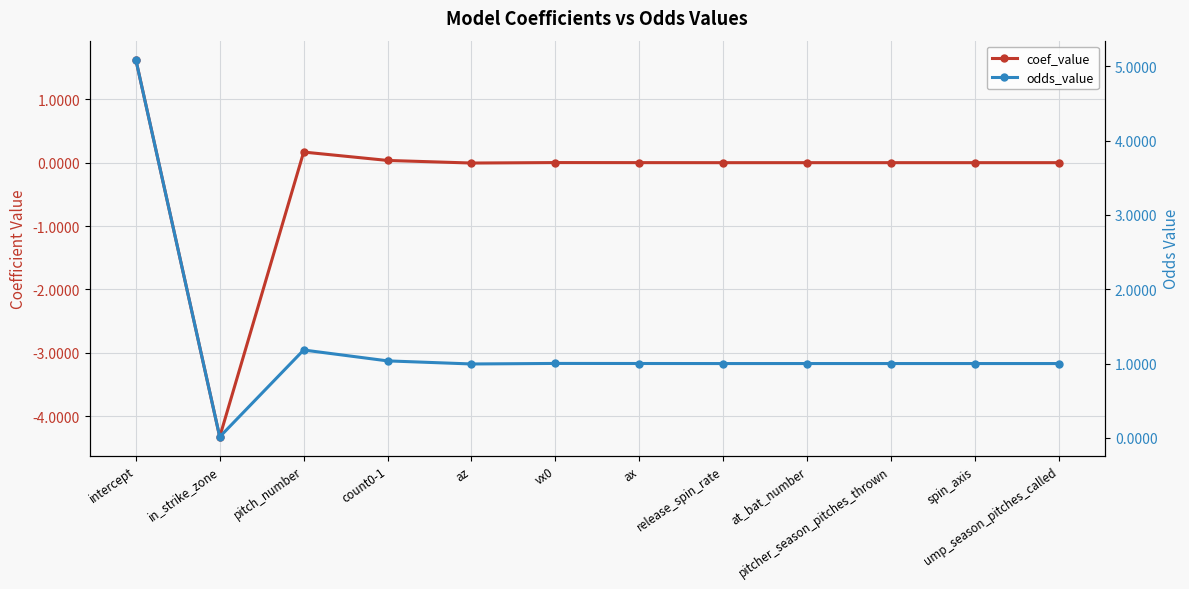

What is the sum of the odds_value values at pitch_number and release_spin_rate?

2.2